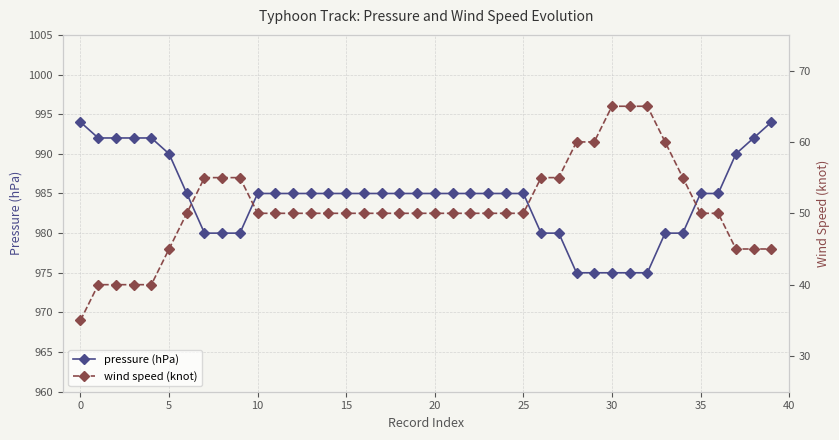

What is the maximum value for wind speed (knot)?

65